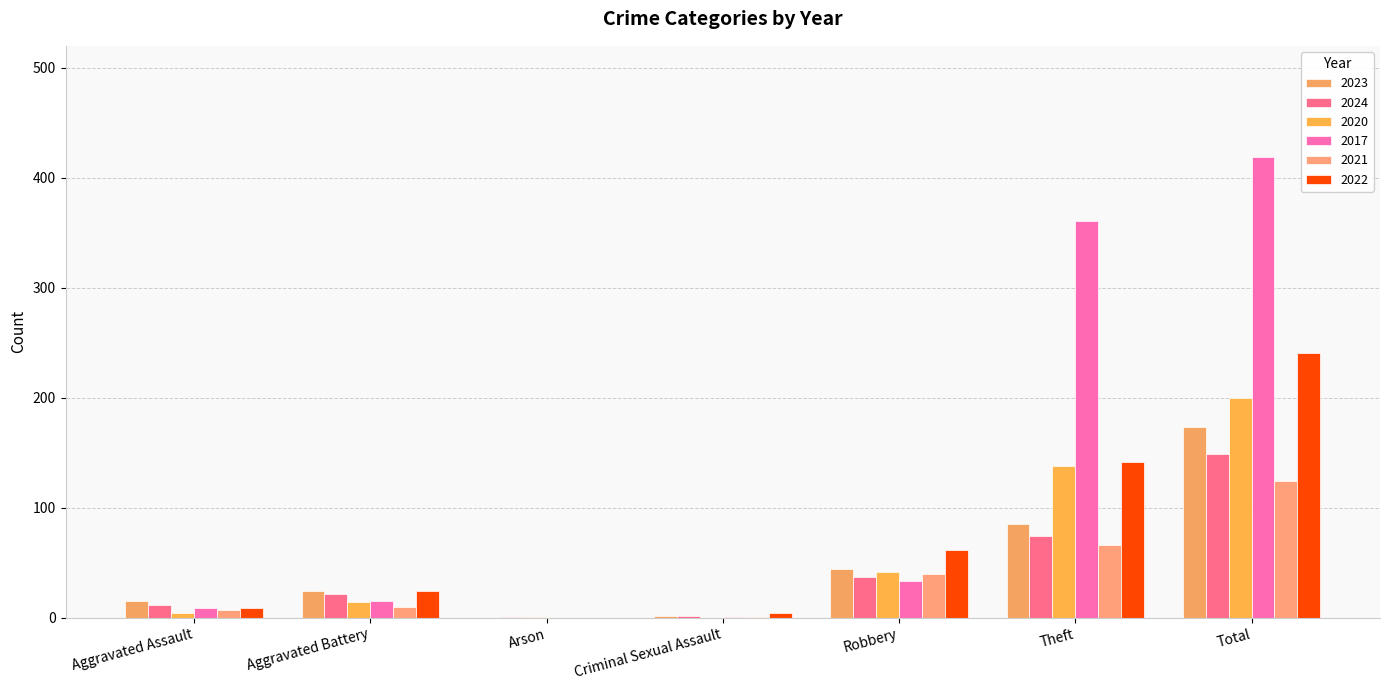

Is the value of 2017 at Robbery greater than the value of 2024 at Aggravated Assault?

Yes